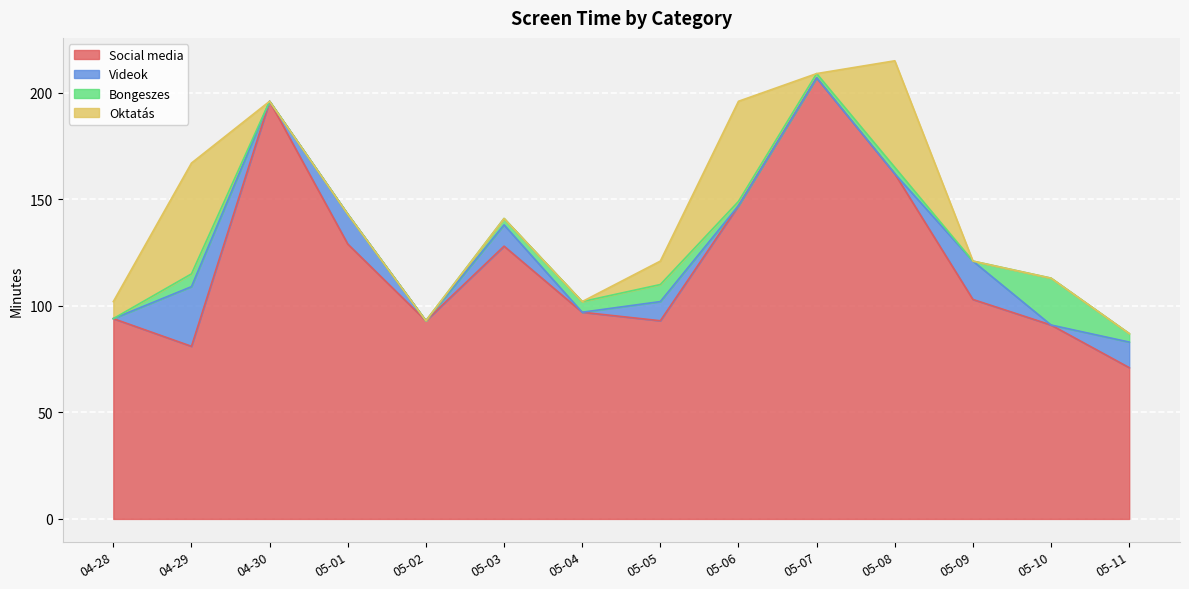

Reading right to left, list all the values displayed in this chart.

Social media: 05-11=71	05-10=91	05-09=103	05-08=162	05-07=207	05-06=147	05-05=93	05-04=97	05-03=128	05-02=93	05-01=129	04-30=196	04-29=81	04-28=94
Videok: 05-11=12	05-10=0	05-09=18	05-08=0	05-07=0	05-06=0	05-05=9	05-04=0	05-03=10	05-02=0	05-01=14	04-30=0	04-29=28	04-28=0
Bongeszes: 05-11=4	05-10=22	05-09=0	05-08=3	05-07=2	05-06=2	05-05=8	05-04=5	05-03=3	05-02=0	05-01=0	04-30=0	04-29=6	04-28=0
Oktatás: 05-11=0	05-10=0	05-09=0	05-08=50	05-07=0	05-06=47	05-05=11	05-04=0	05-03=0	05-02=0	05-01=0	04-30=0	04-29=52	04-28=8